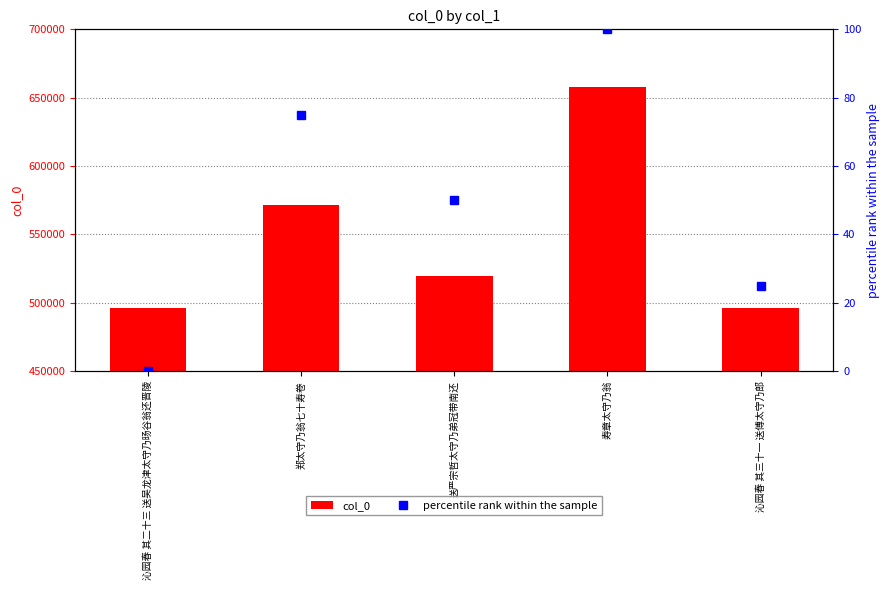

What position from the left is 沁园春 其三十一 送傅太守乃郎?

5